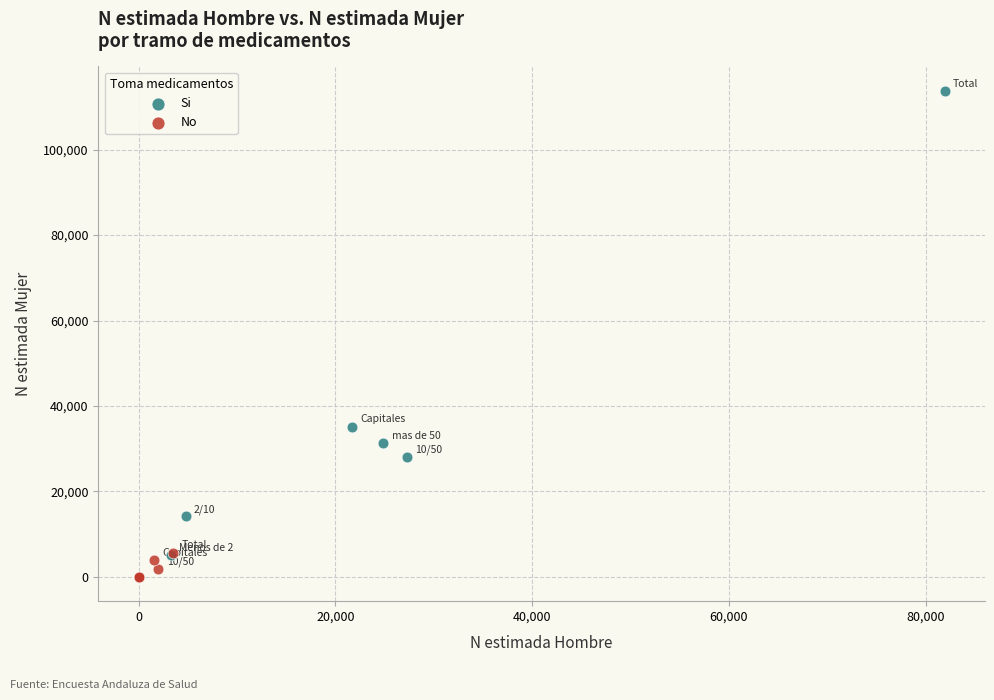

What are all the series names shown in the legend?

Si, No